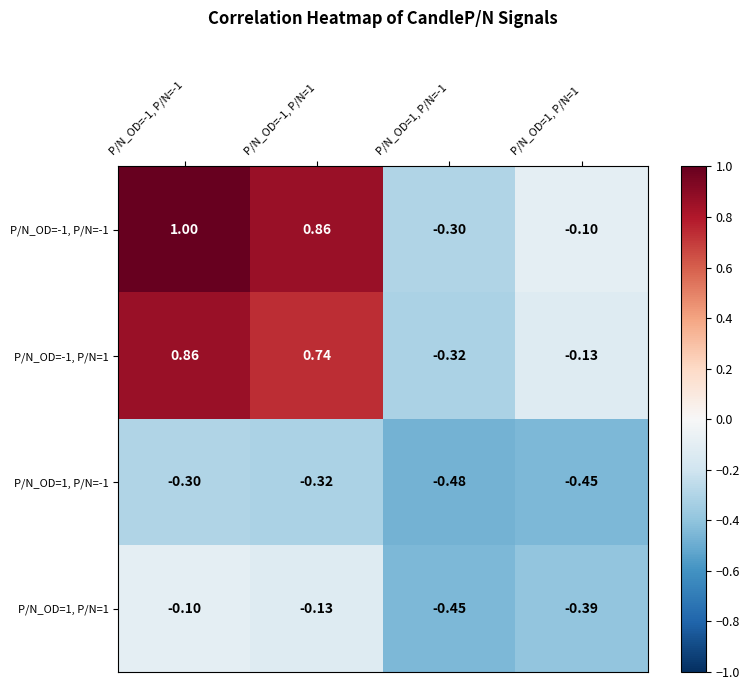

Is the value of P/N_OD=1, P/N=-1 at P/N_OD=1, P/N=1 greater than the value of P/N_OD=-1, P/N=1 at P/N_OD=1, P/N=-1?

No